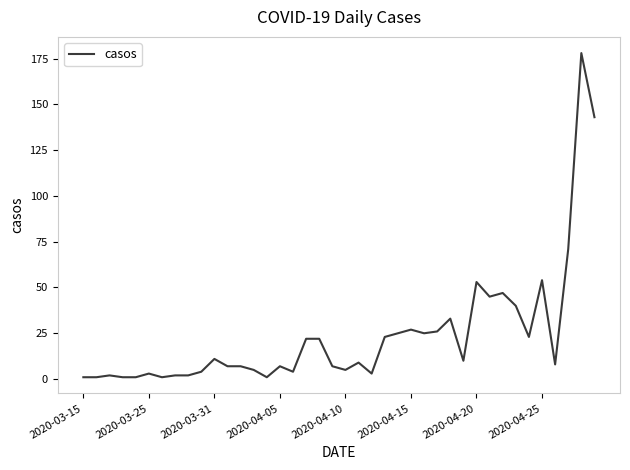

What is the average value?

24